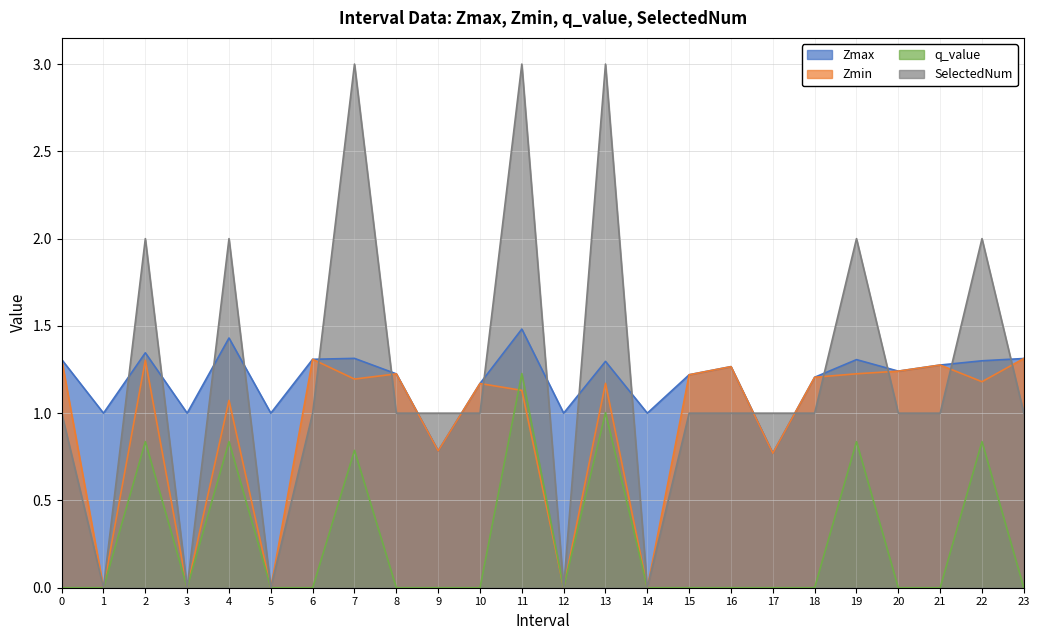

What is the sum of the Zmax values at 17 and 5?

1.8